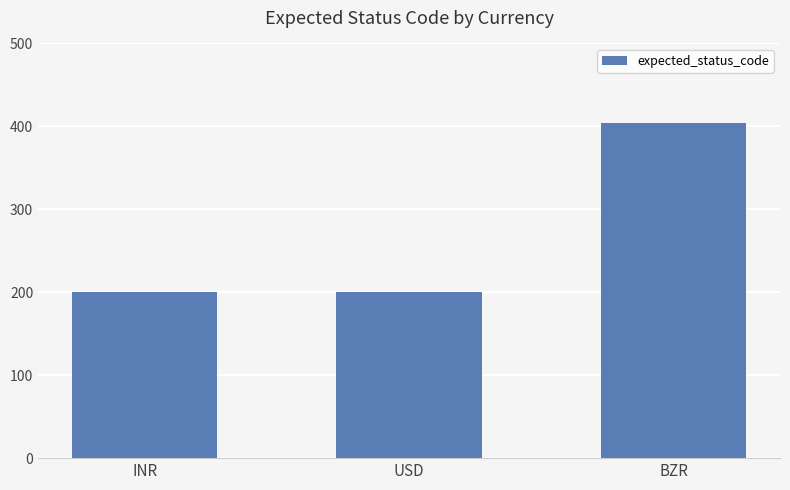

How many data points does each series have?

3